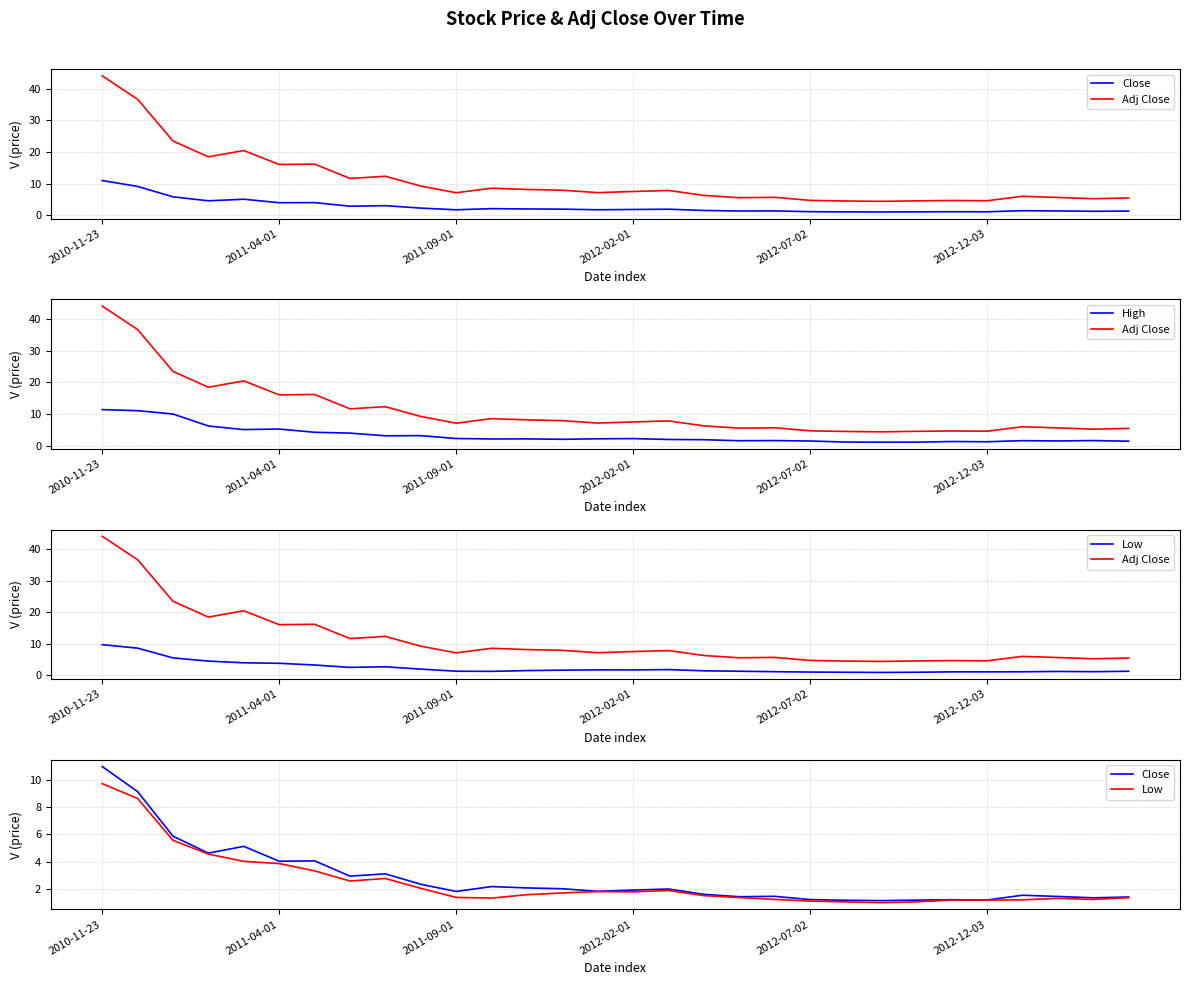

Reading left to right, extract all data points from this chart.

Close: 11.0	9.2	5.9	4.6	5.1	4.0	4.0	2.9	3.1	2.3	1.8	2.1	2.0	2.0	1.8	1.9	2.0	1.6	1.4	1.4	1.2	1.1	1.1	1.1	1.2	1.2	1.5	1.4	1.3	1.4
Adj Close: 44.0	36.6	23.5	18.5	20.5	16.1	16.2	11.7	12.4	9.3	7.2	8.6	8.2	8.0	7.2	7.6	7.9	6.3	5.6	5.7	4.8	4.6	4.4	4.6	4.7	4.6	6.0	5.7	5.3	5.5
High: 11.4	11.1	10.1	6.3	5.2	5.3	4.3	4.0	3.2	3.2	2.3	2.2	2.2	2.1	2.2	2.3	2.0	2.0	1.6	1.7	1.6	1.2	1.2	1.2	1.4	1.3	1.7	1.6	1.7	1.5
Low: 9.8	8.7	5.6	4.5	4.0	3.9	3.3	2.6	2.8	2.0	1.4	1.3	1.6	1.7	1.8	1.8	1.9	1.5	1.3	1.2	1.1	1.0	1.0	1.0	1.1	1.1	1.2	1.3	1.2	1.3